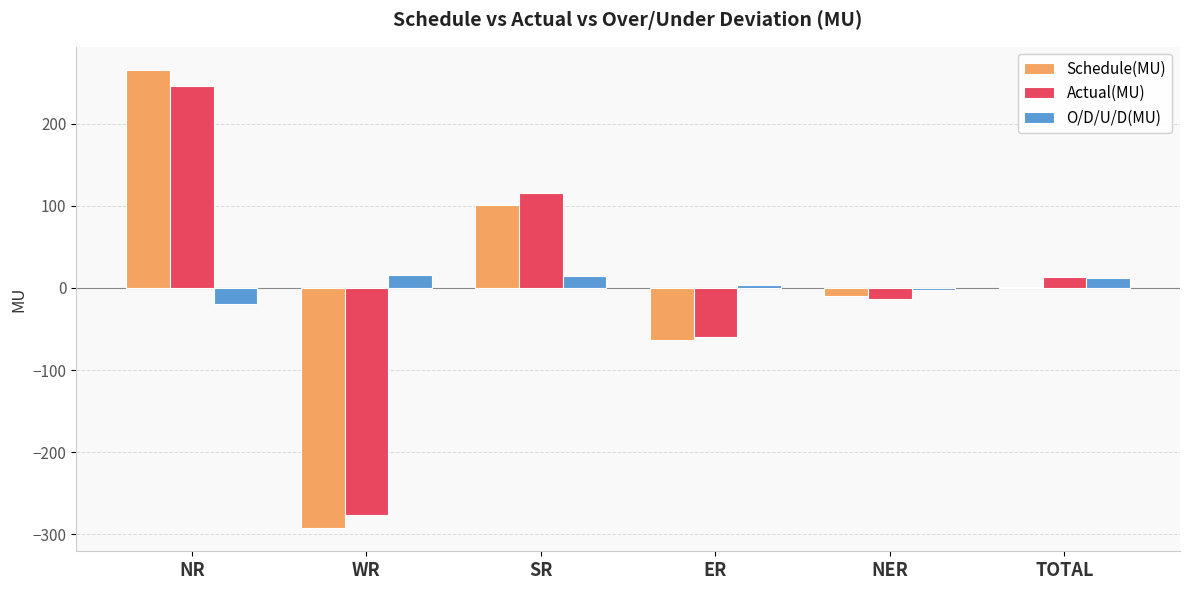

True or false: Schedule(MU) has a value of -63.3 at ER.

True